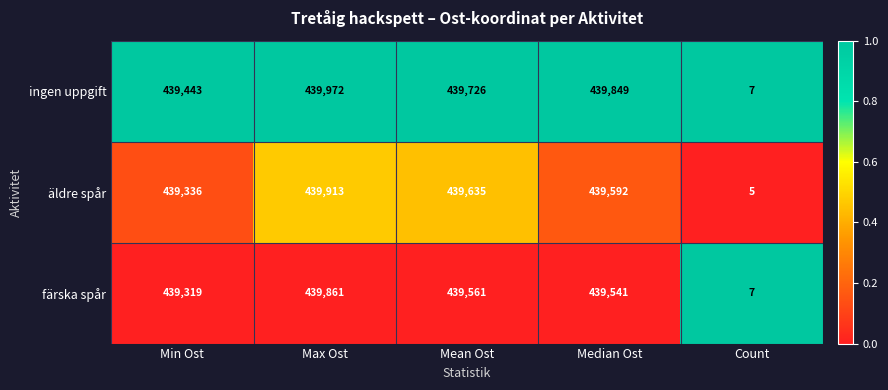

Is it true that färska spår equals 597293 at Min Ost?

False